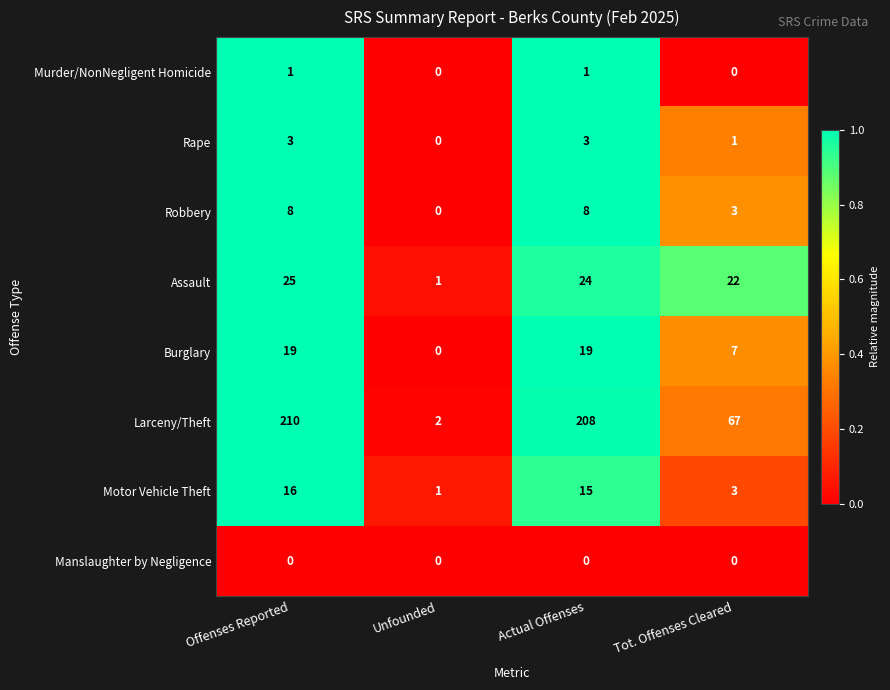

What is the difference between the maximum and minimum values in the Larceny/Theft series?

208